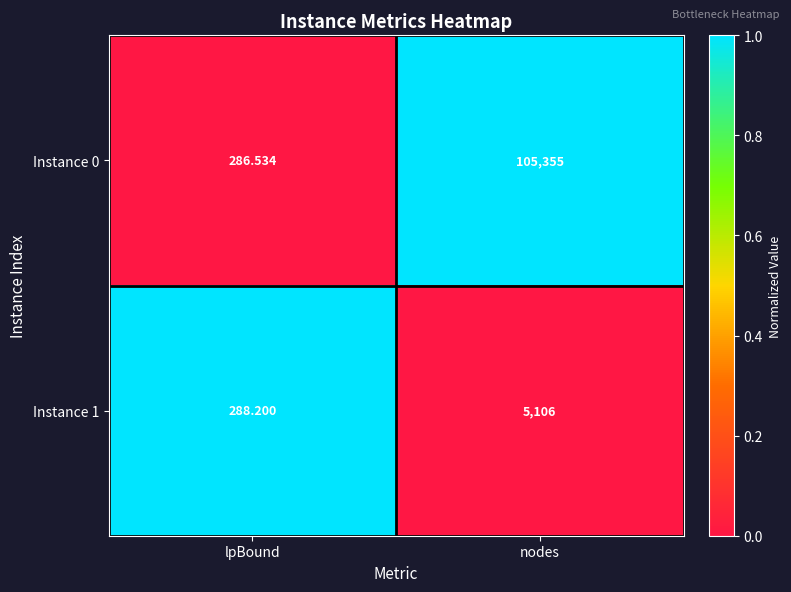

List the labels in order of Instance 1 value, smallest first.

lpBound, nodes